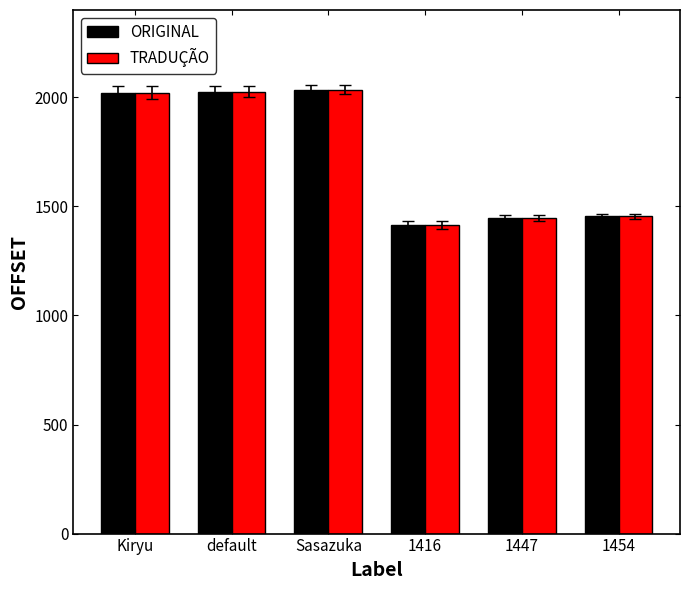

What is the difference between the second highest and second lowest values in the TRADUÇÃO series?

579